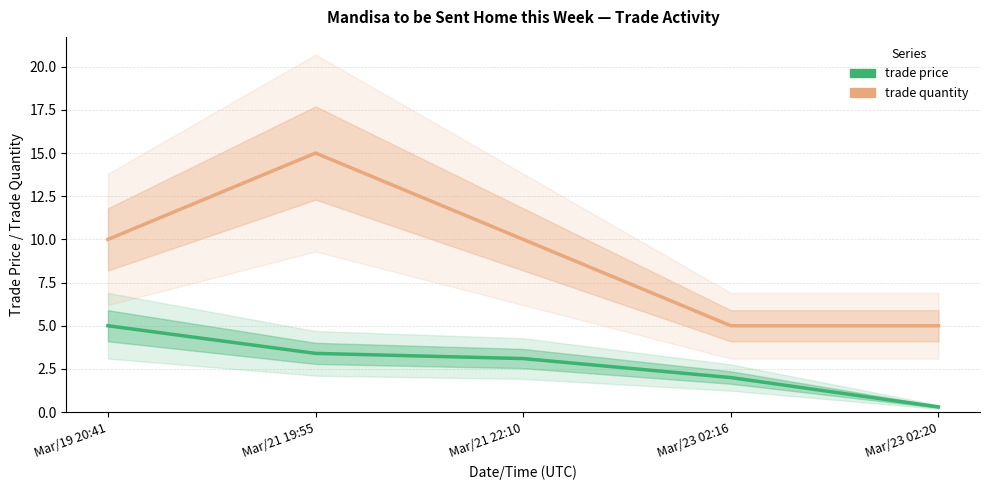

Reading right to left, extract all data points from this chart.

trade price: 0.3	2.0	3.1	3.4	5.0
trade quantity: 5.0	5.0	10.0	15.0	10.0